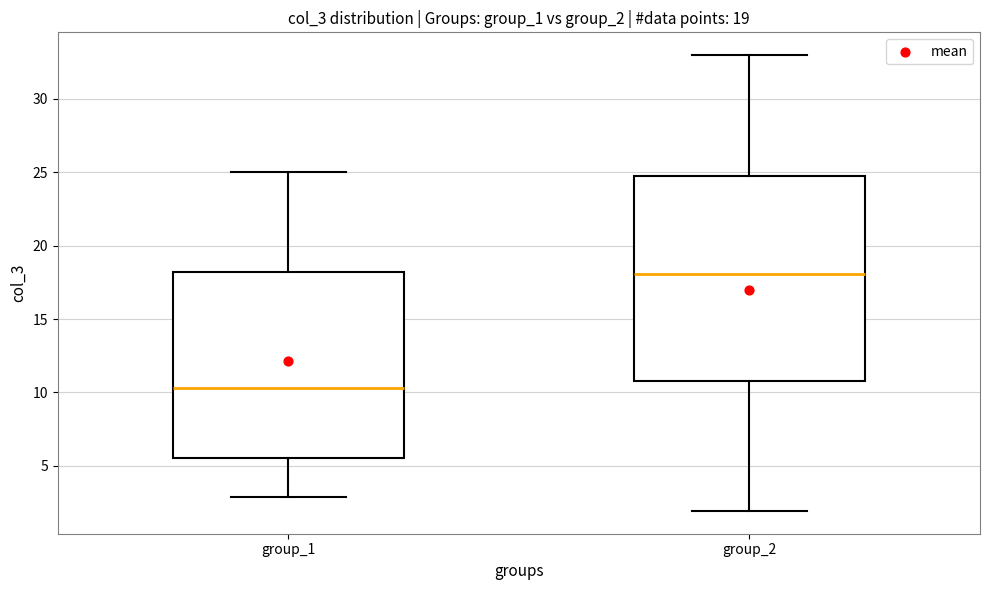

Which box is the tallest, from its lower edge to its upper edge?

group_2